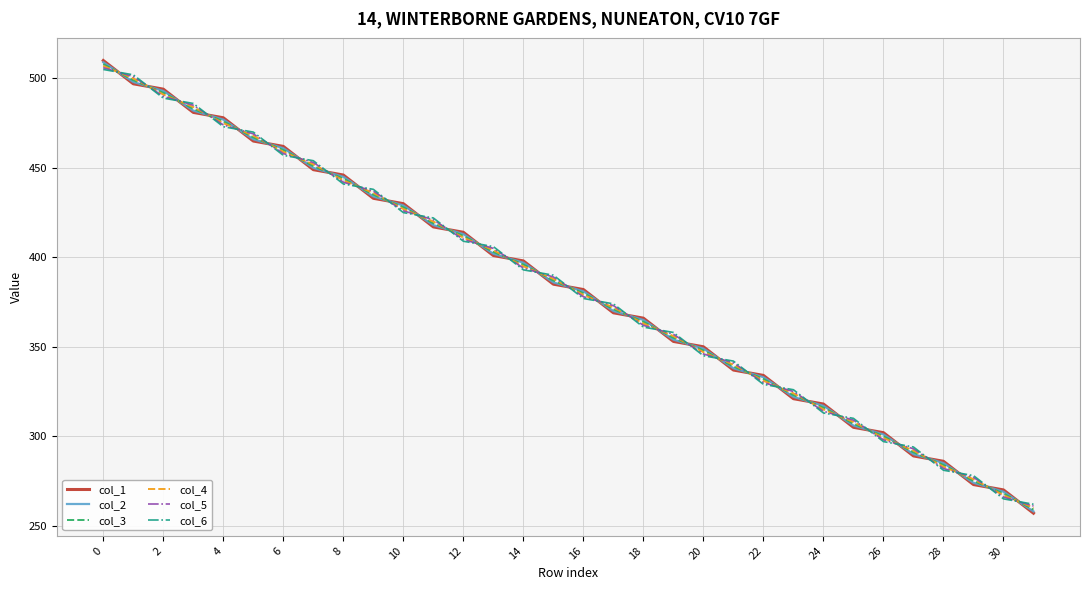

What is the minimum value shown in the chart?

257